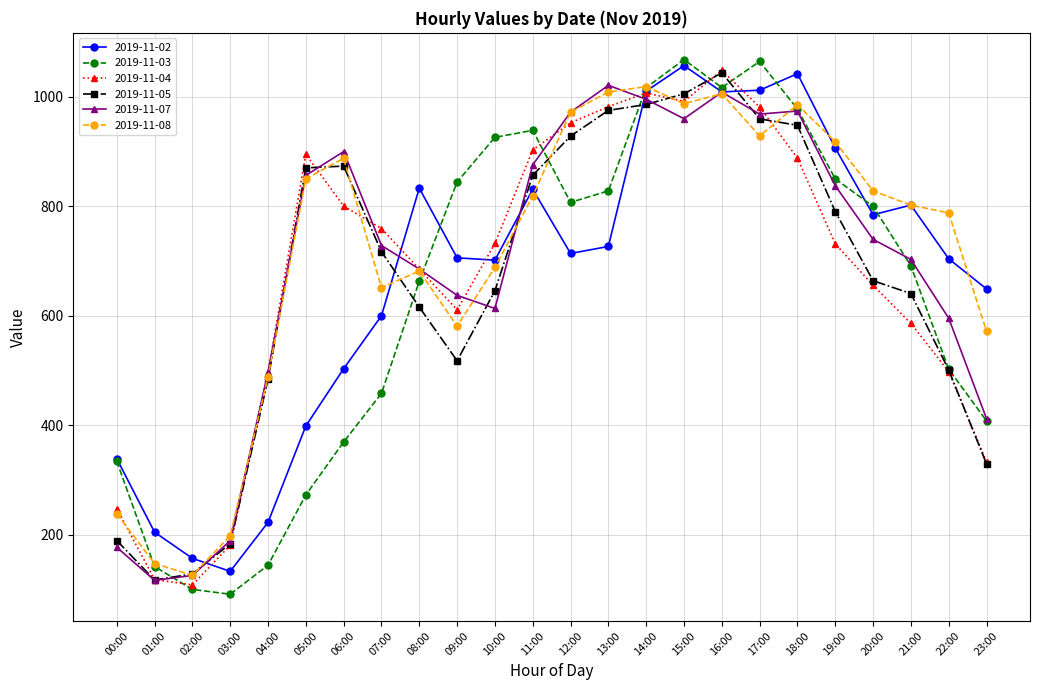

Is the value of 2019-11-03 at 03:00 greater than the value of 2019-11-02 at 03:00?

No